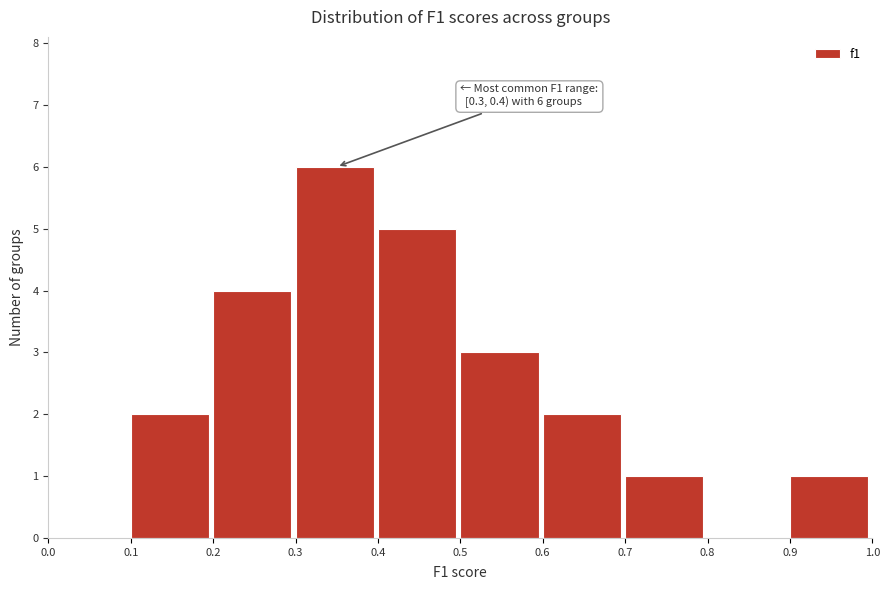

Which range on the x-axis has the tallest bar?

0.3 to 0.4